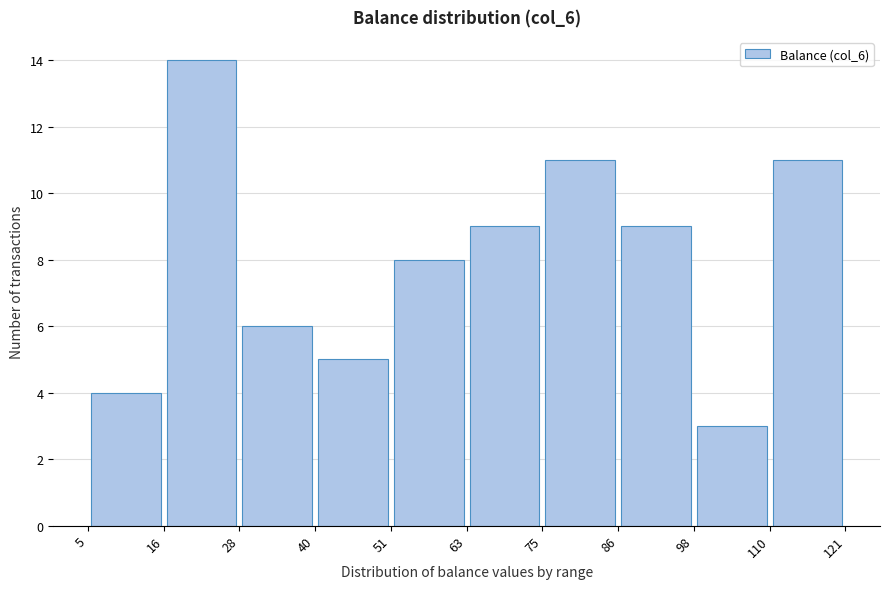

What is the height of the bar covering 75 to 86 on the x-axis? The values are not printed on the chart, so give them approximately, as read against the axis.

11